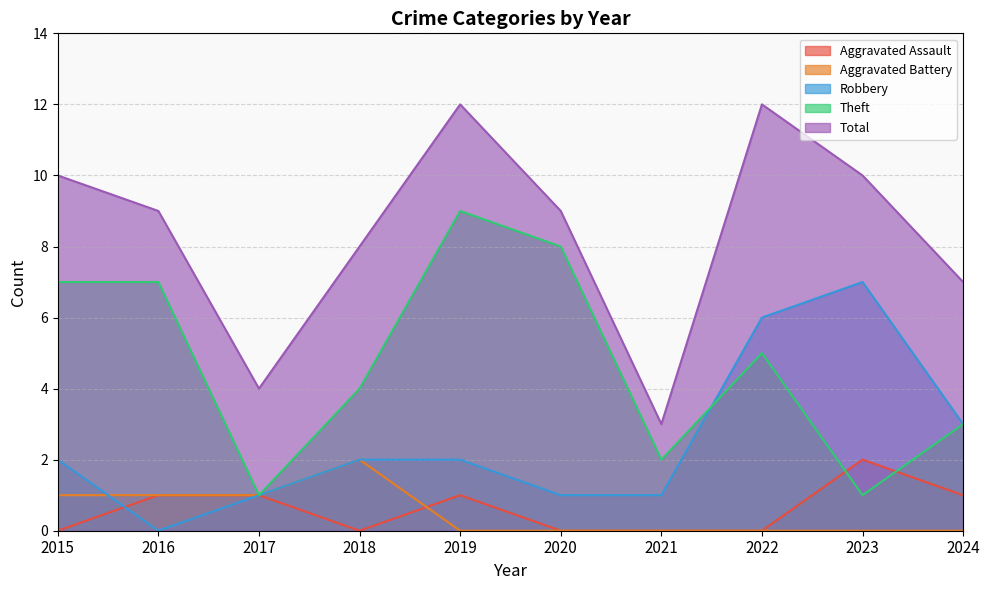

Reading left to right, extract all data points from this chart.

Aggravated Assault: 2015=0	2016=1	2017=1	2018=0	2019=1	2020=0	2021=0	2022=0	2023=2	2024=1
Aggravated Battery: 2015=1	2016=1	2017=1	2018=2	2019=0	2020=0	2021=0	2022=0	2023=0	2024=0
Robbery: 2015=2	2016=0	2017=1	2018=2	2019=2	2020=1	2021=1	2022=6	2023=7	2024=3
Theft: 2015=7	2016=7	2017=1	2018=4	2019=9	2020=8	2021=2	2022=5	2023=1	2024=3
Total: 2015=10	2016=9	2017=4	2018=8	2019=12	2020=9	2021=3	2022=12	2023=10	2024=7